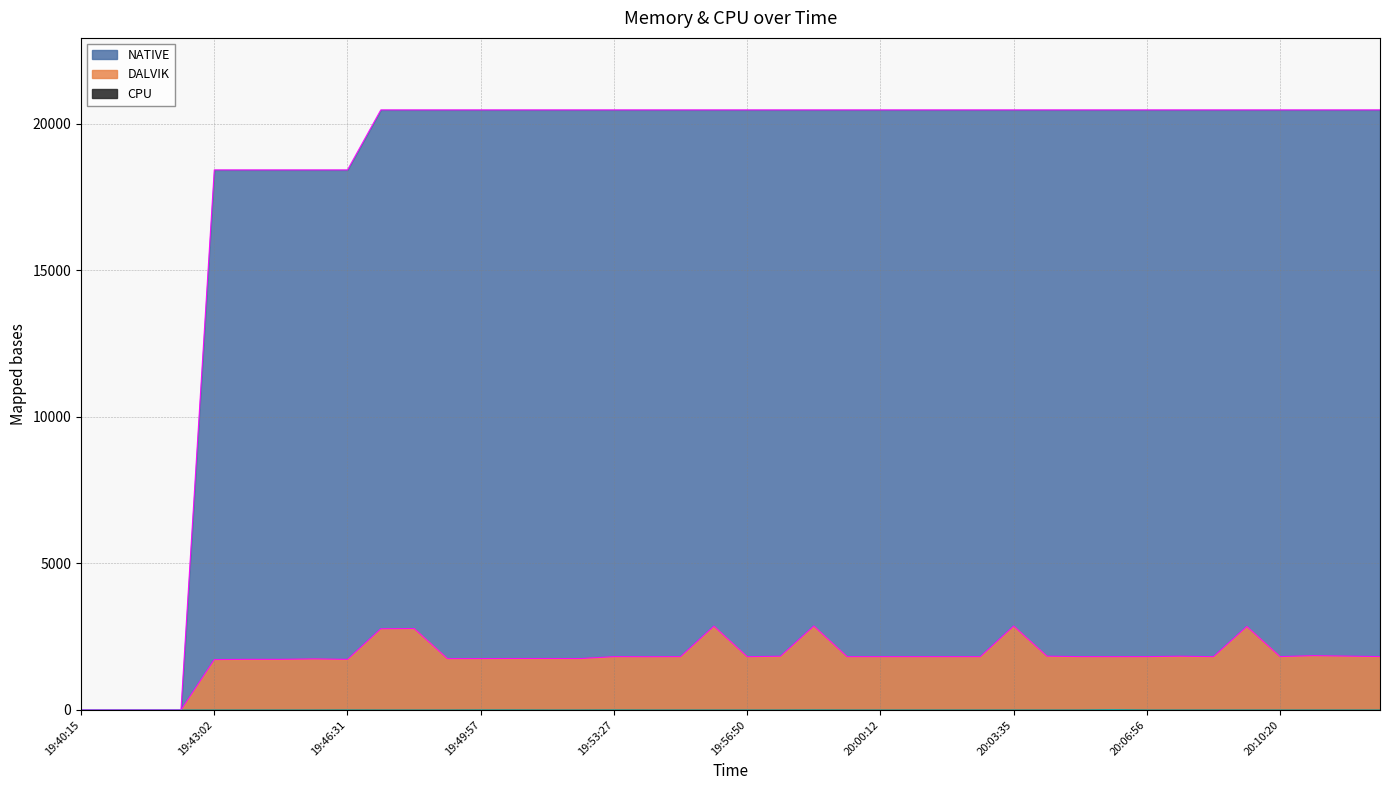

What are all the series names shown in the legend?

DALVIK, NATIVE, CPU